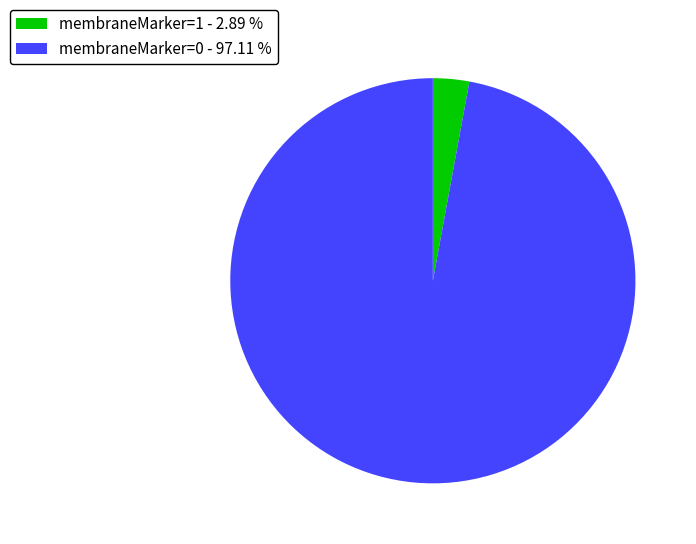

How many segments does this pie chart have?

2